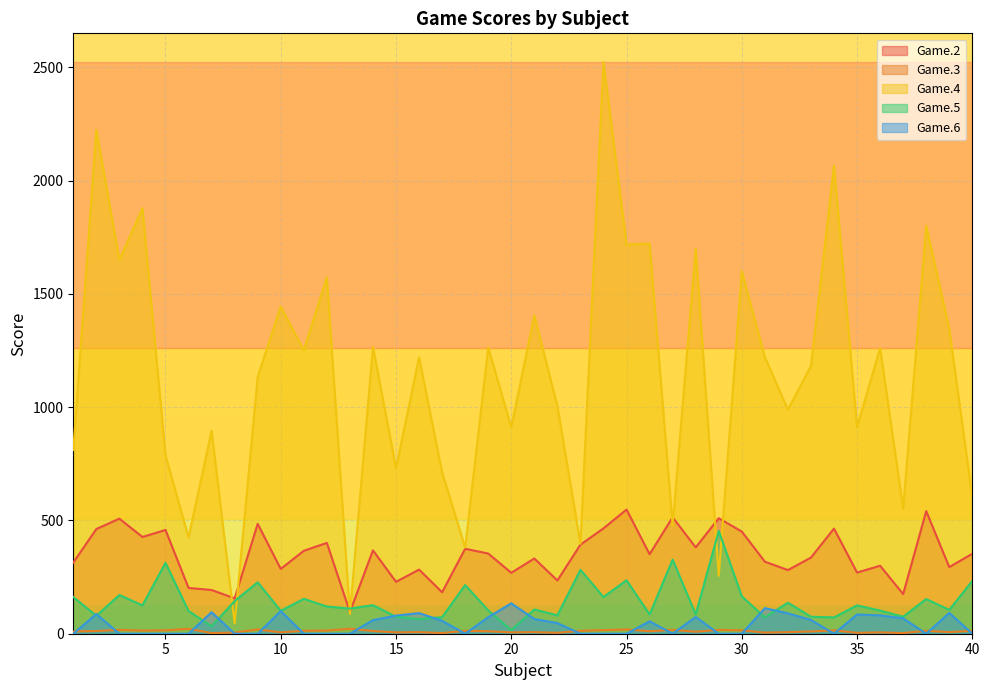

How many data points in Game.5 are above 120?

19